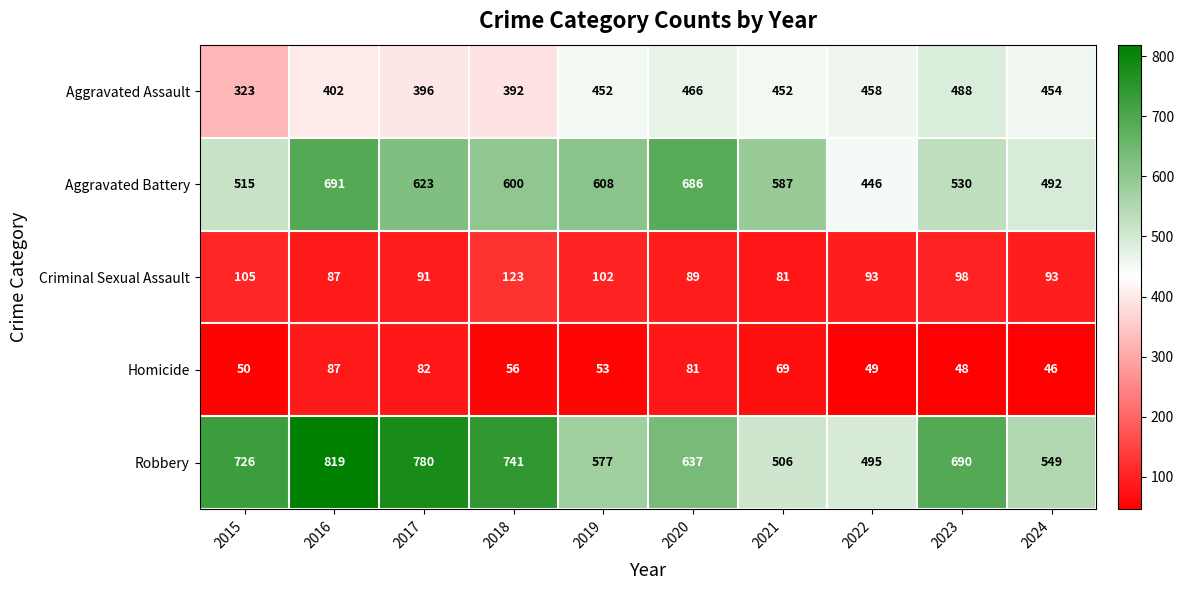

The value of Aggravated Assault at 2021 is 452. True or false?

True